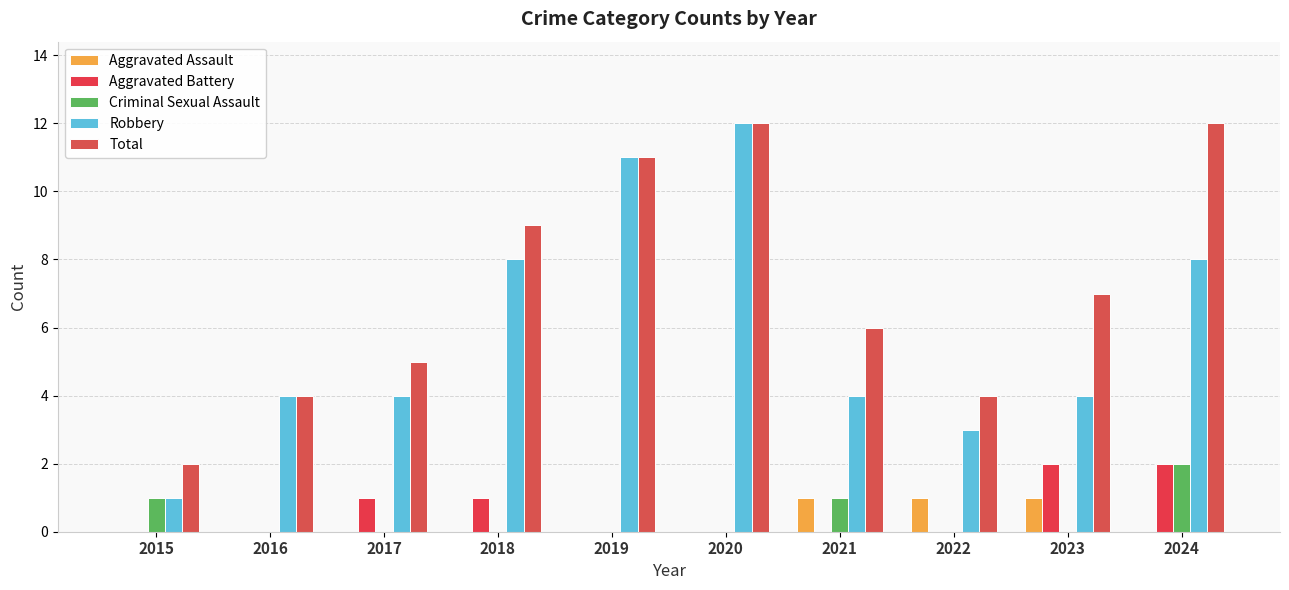

At which label is Aggravated Assault closest to 0?

2015